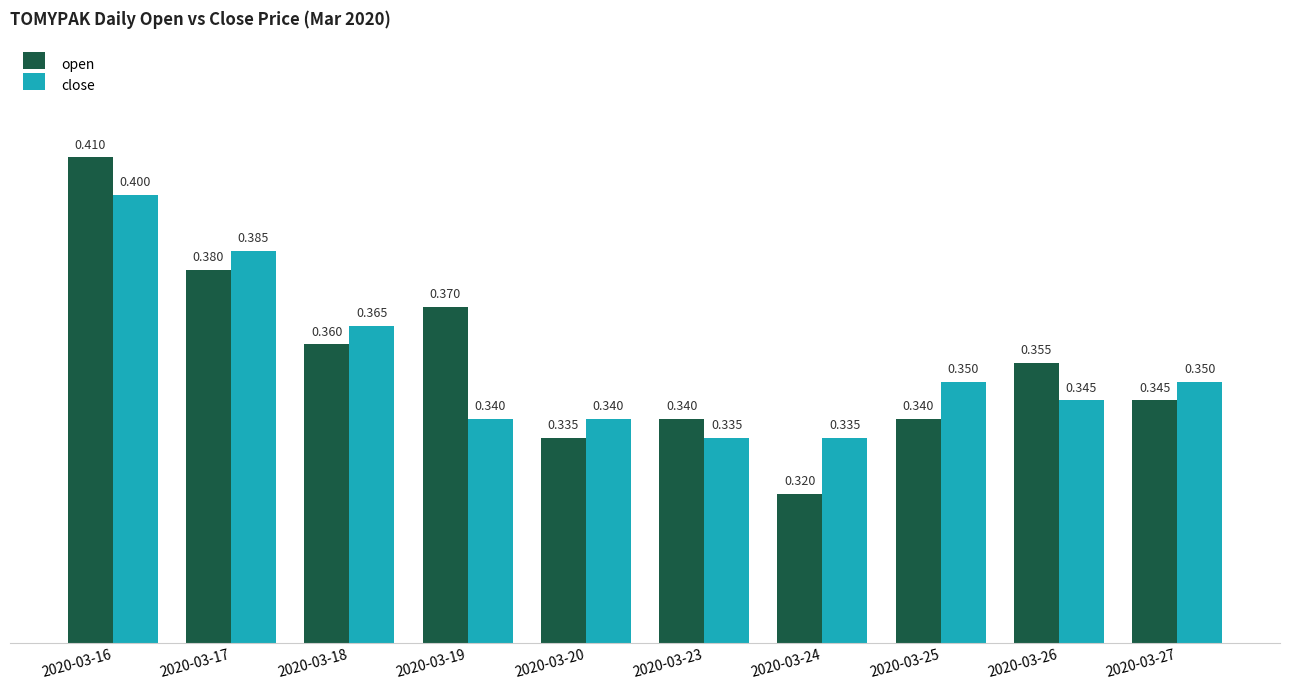

How many bars are there in total?

20